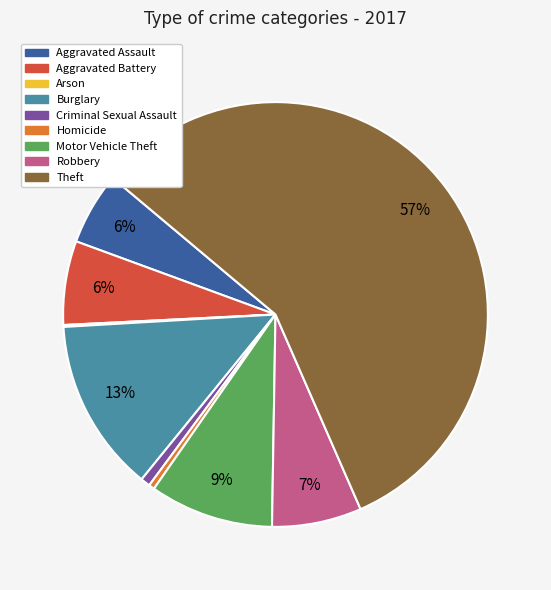

To the nearest percent, what is the average slice percentage?

11%